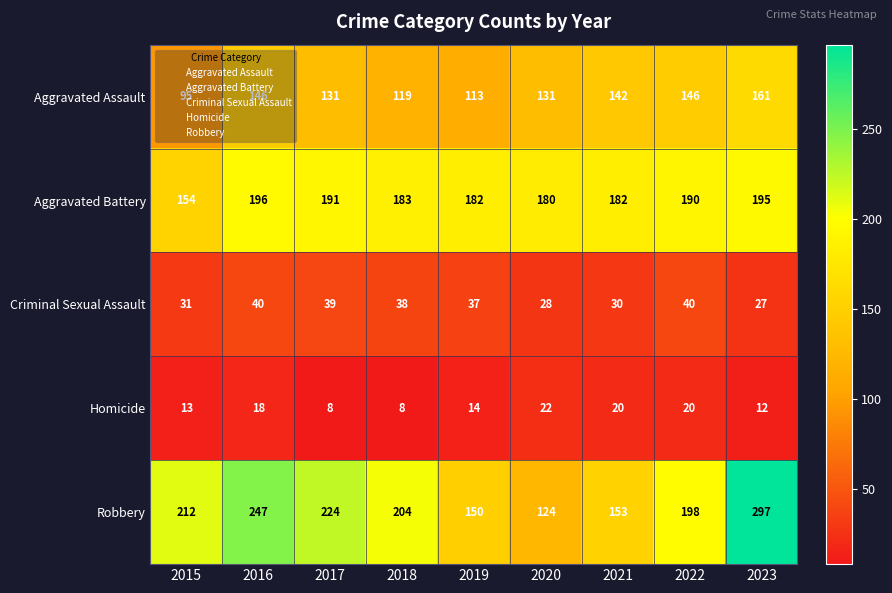

What is the average value of the Aggravated Battery series?

184